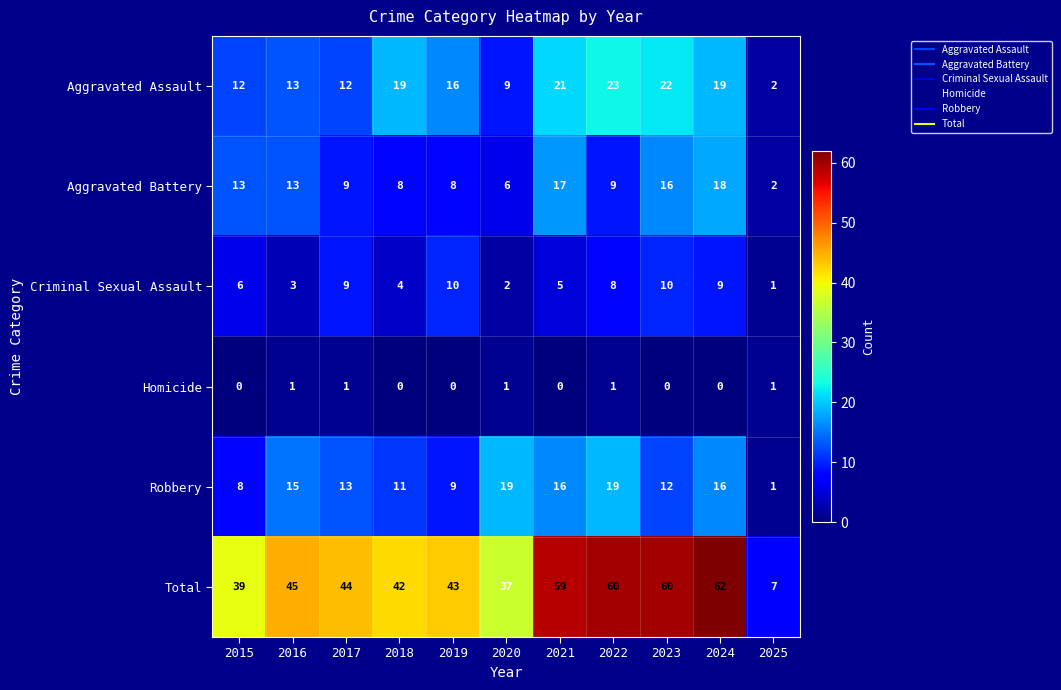

Where is Criminal Sexual Assault nearest to the value 5?

2021